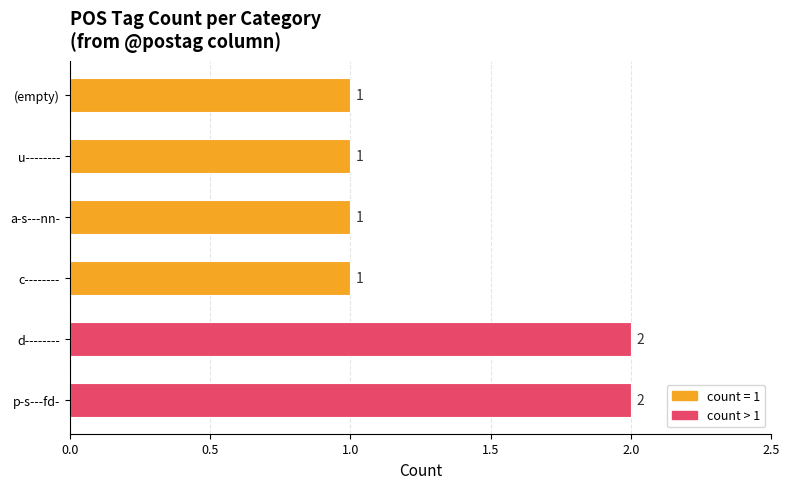

How many values are between 1 and 2?

6